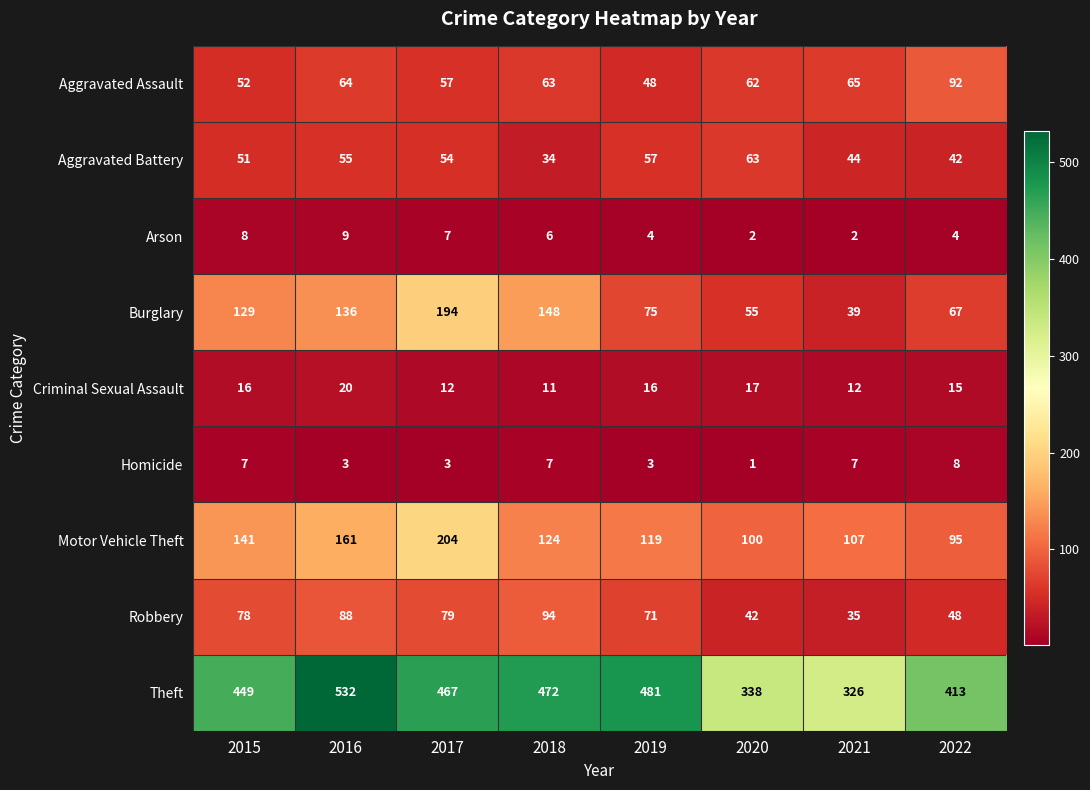

List the series in order of their peak value, highest first.

Theft, Motor Vehicle Theft, Burglary, Robbery, Aggravated Assault, Aggravated Battery, Criminal Sexual Assault, Arson, Homicide